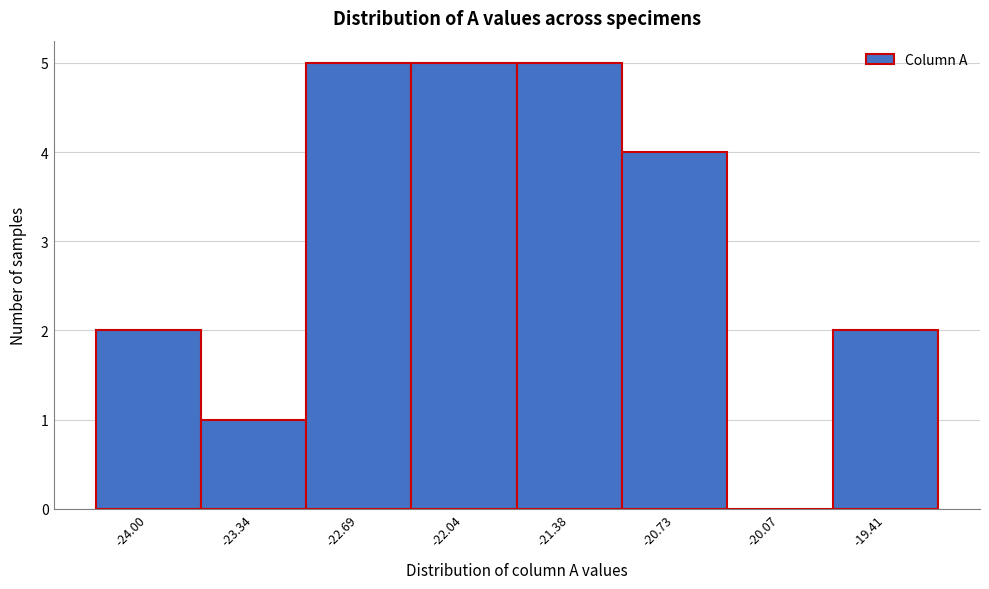

Reading left to right, what are all the values shown in this chart?

-24.00=2	-23.34=1	-22.69=5	-22.04=5	-21.38=5	-20.73=4	-20.07=0	-19.41=2